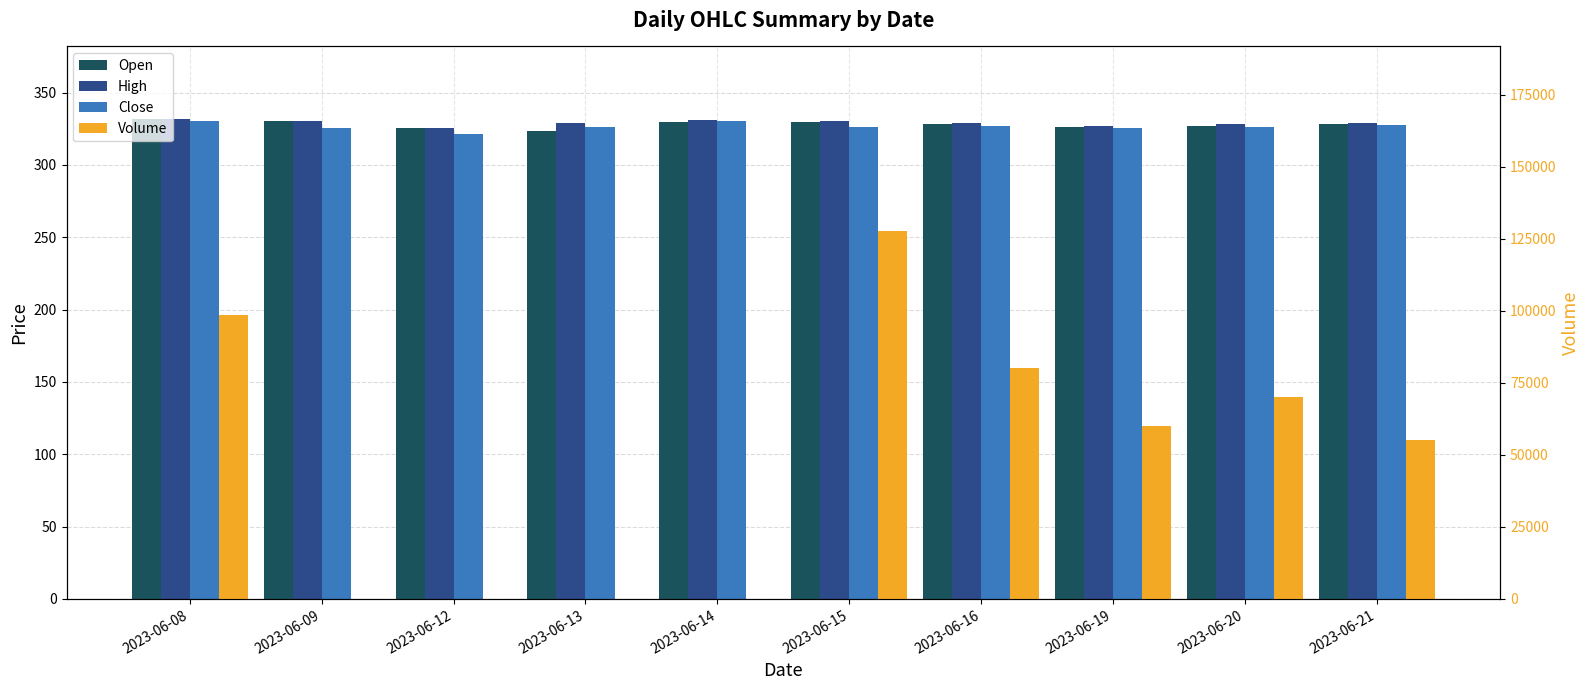

At which category is the sum across all series the highest?

2023-06-15